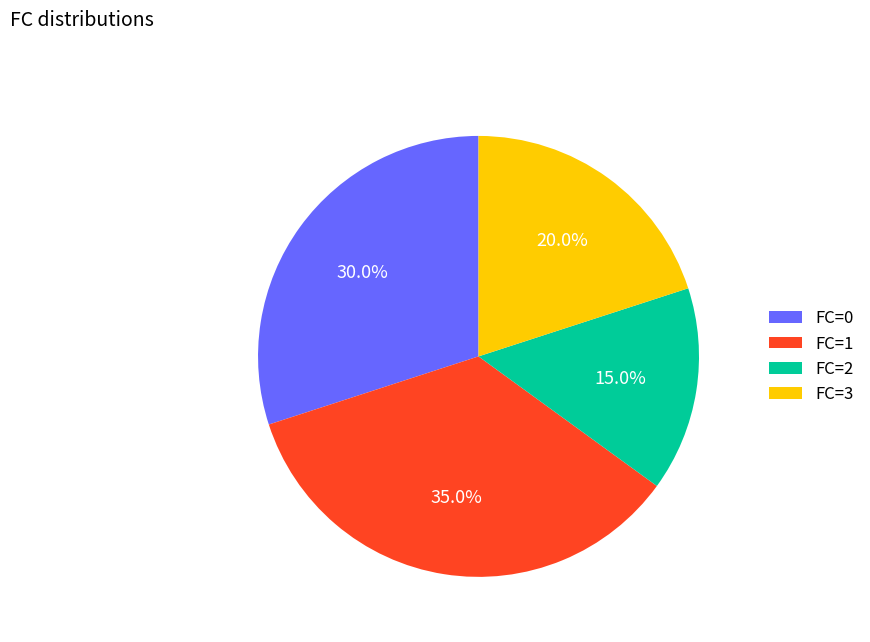

To the nearest percent, what is the combined percentage of FC=2 and FC=1?

50%